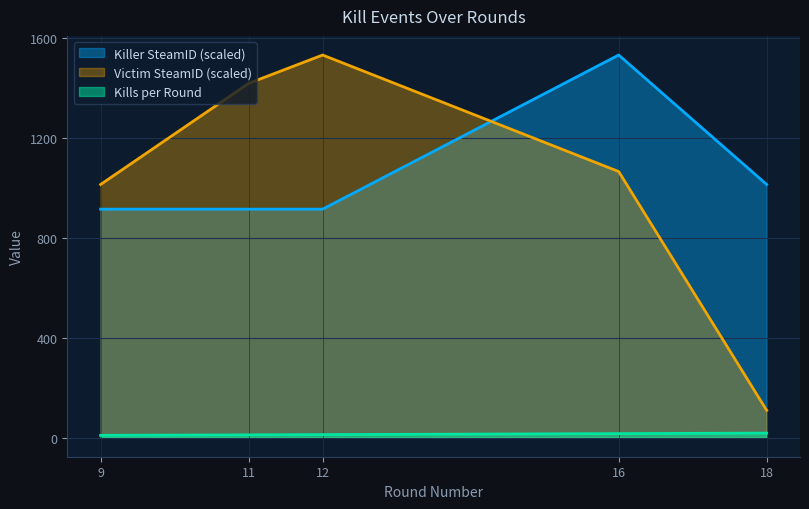

Rank the series at 11 from highest to lowest value.

Victim SteamID (scaled), Killer SteamID (scaled), Kills per Round